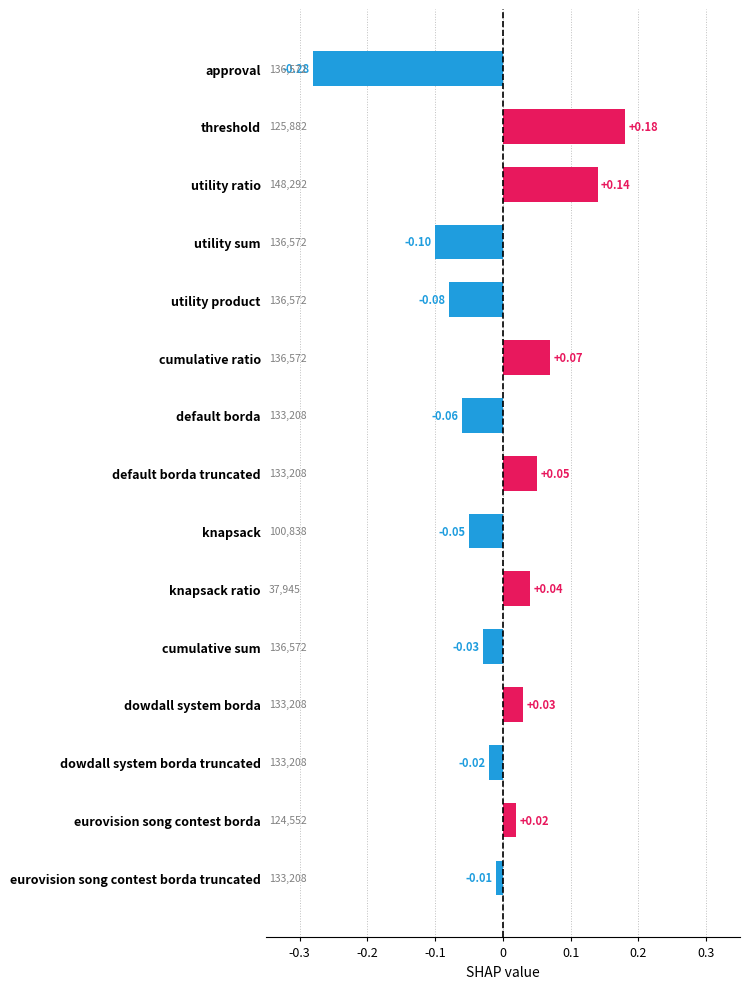

How many series are shown in this chart?

1